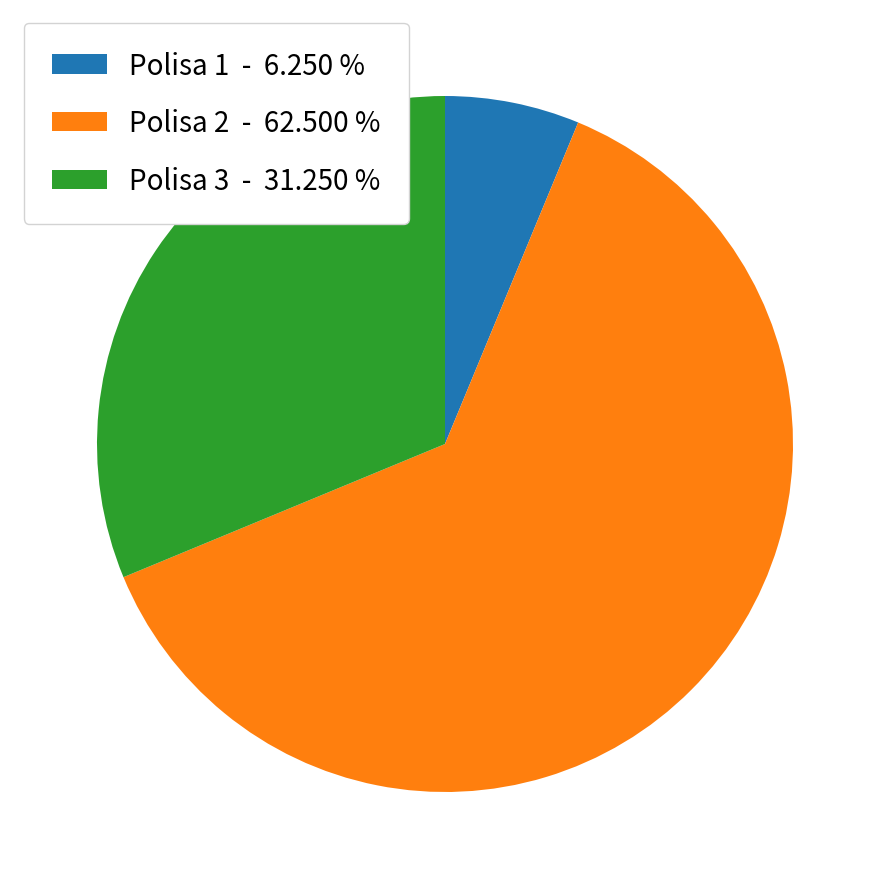

How many slices are in this pie chart?

3